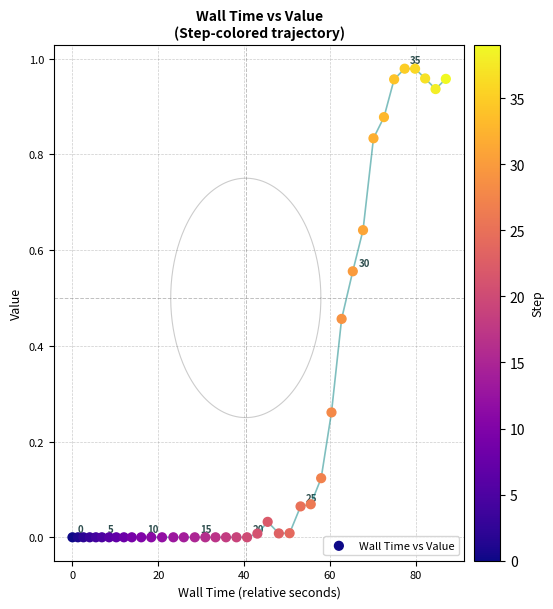

What is the range of X values (max minus min)?

87.0